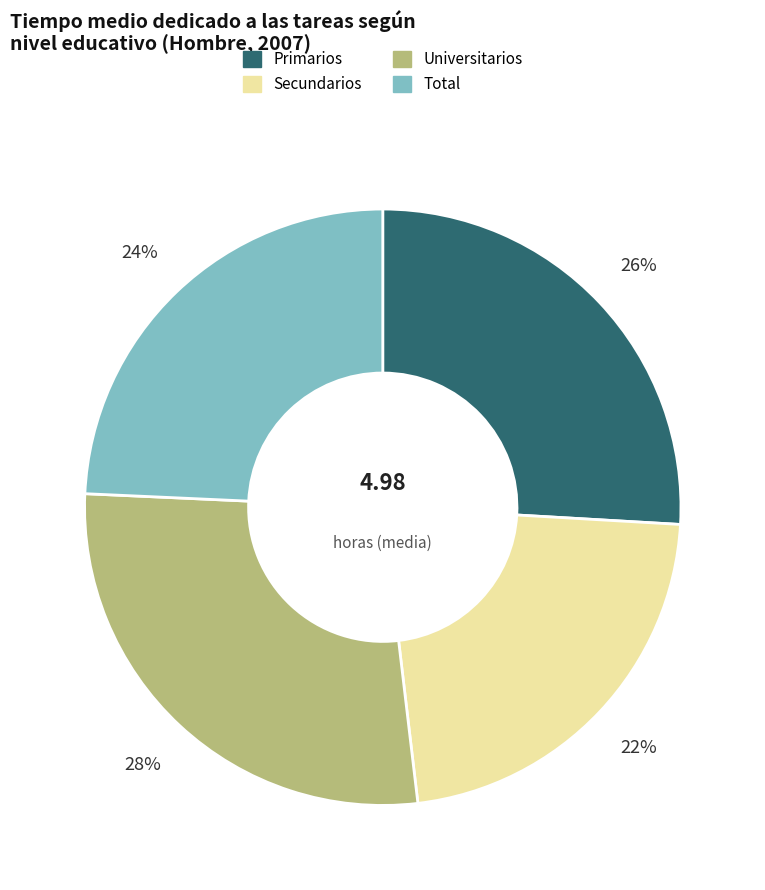

To the nearest percent, what portion does Total represent?

24%